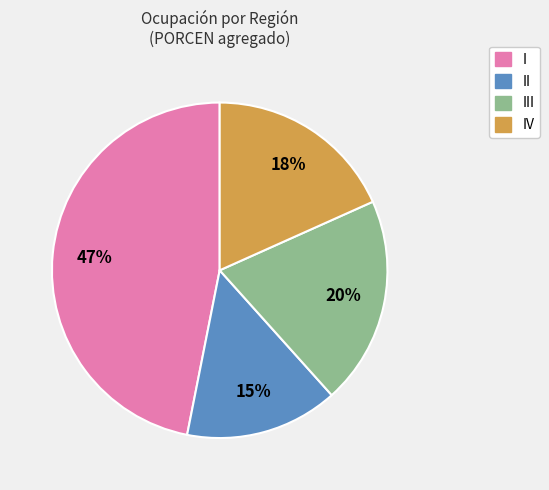

How many slices are in this pie chart?

4